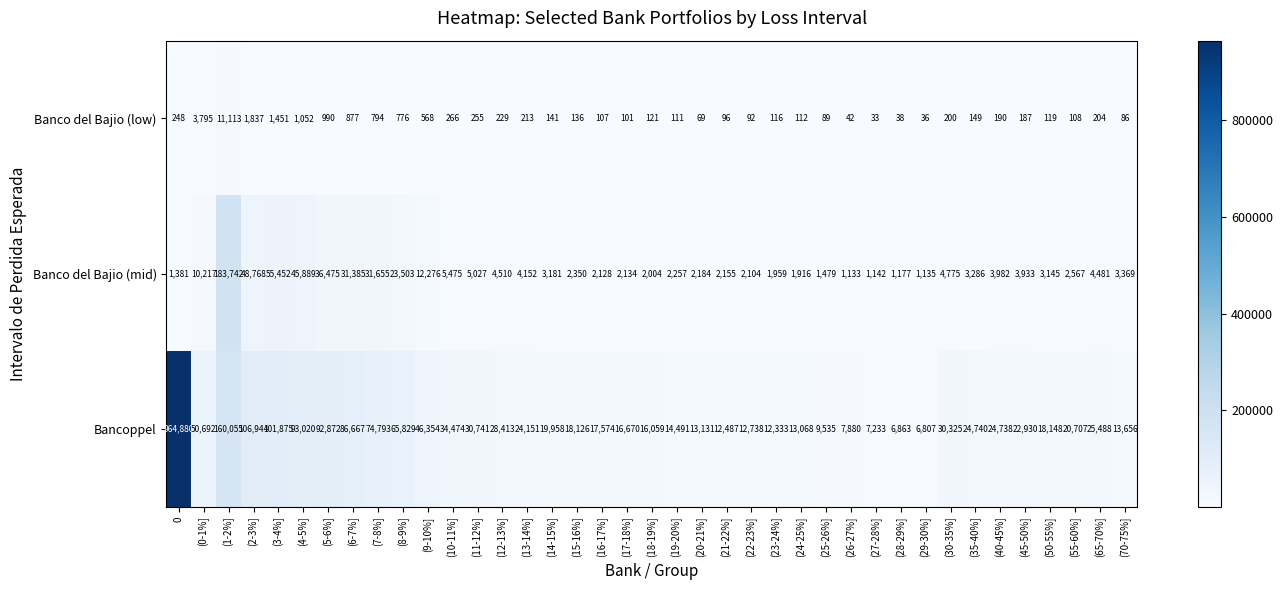

What is the difference between the maximum and second lowest values in the Banco del Bajio (low) series?

11077